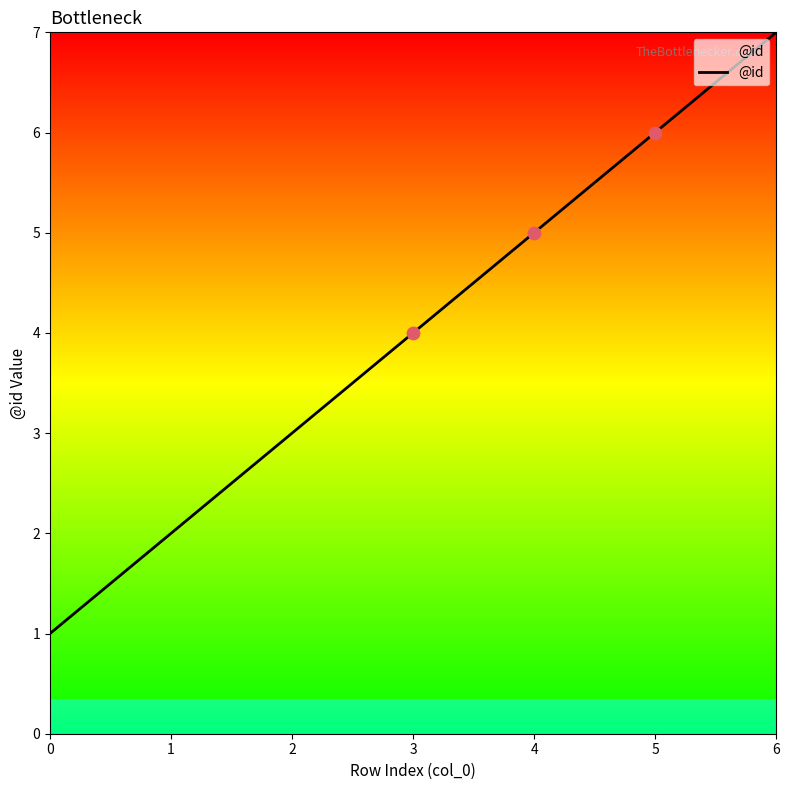

Which has a higher value, 2 or 4?

4